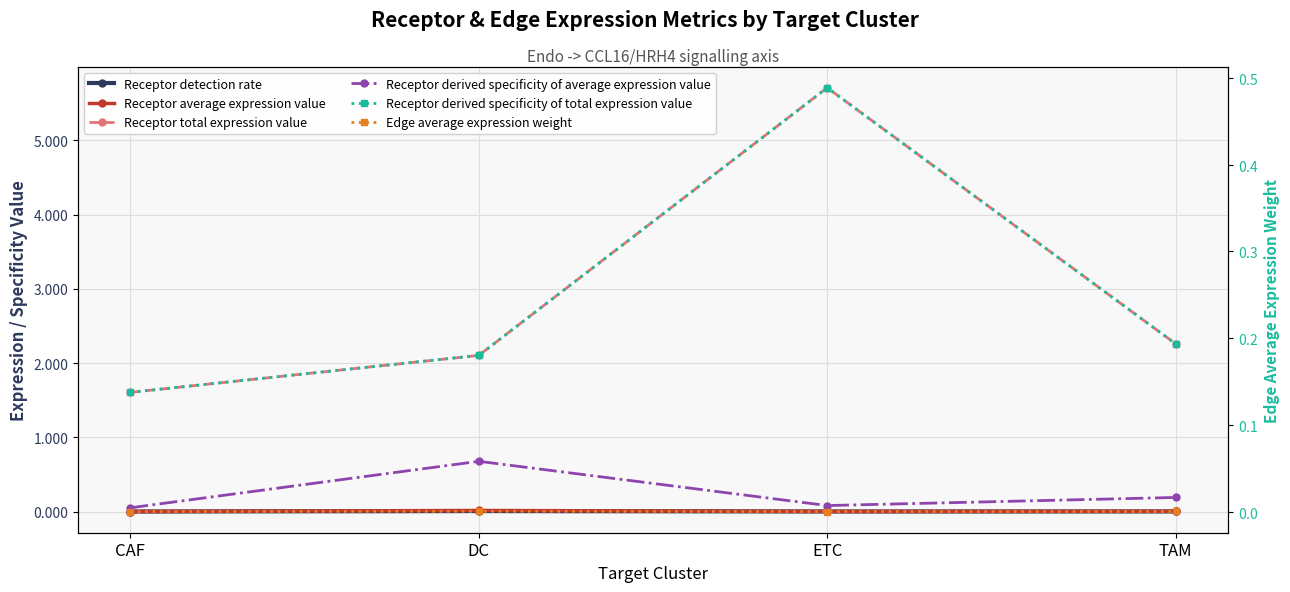

Which series has the largest total across all categories?

Receptor total expression value